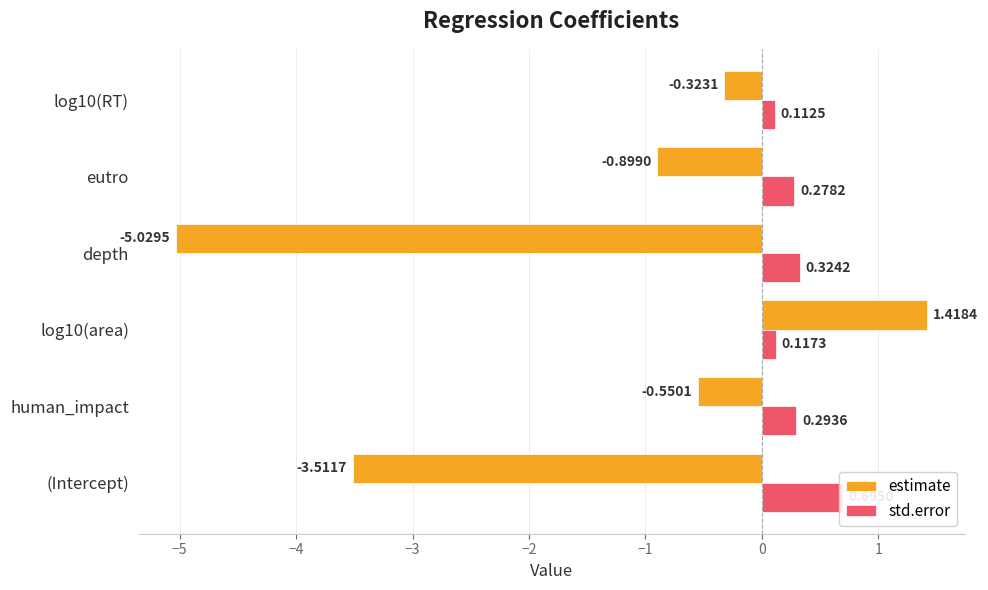

The value of estimate at log10(area) is 1.9. True or false?

False